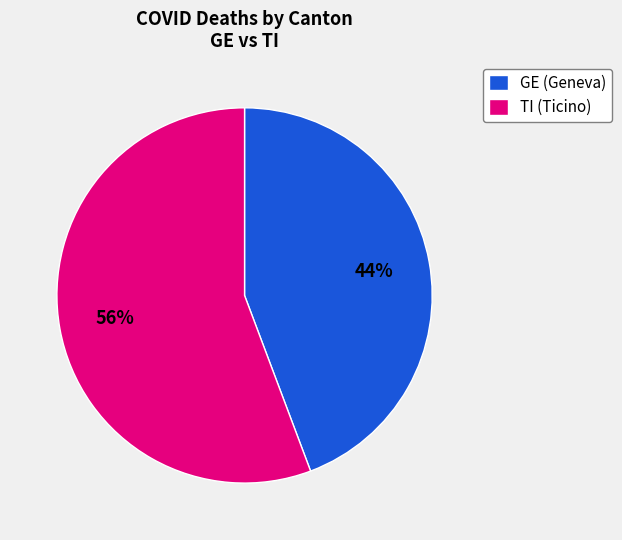

How many segments does this pie chart have?

2